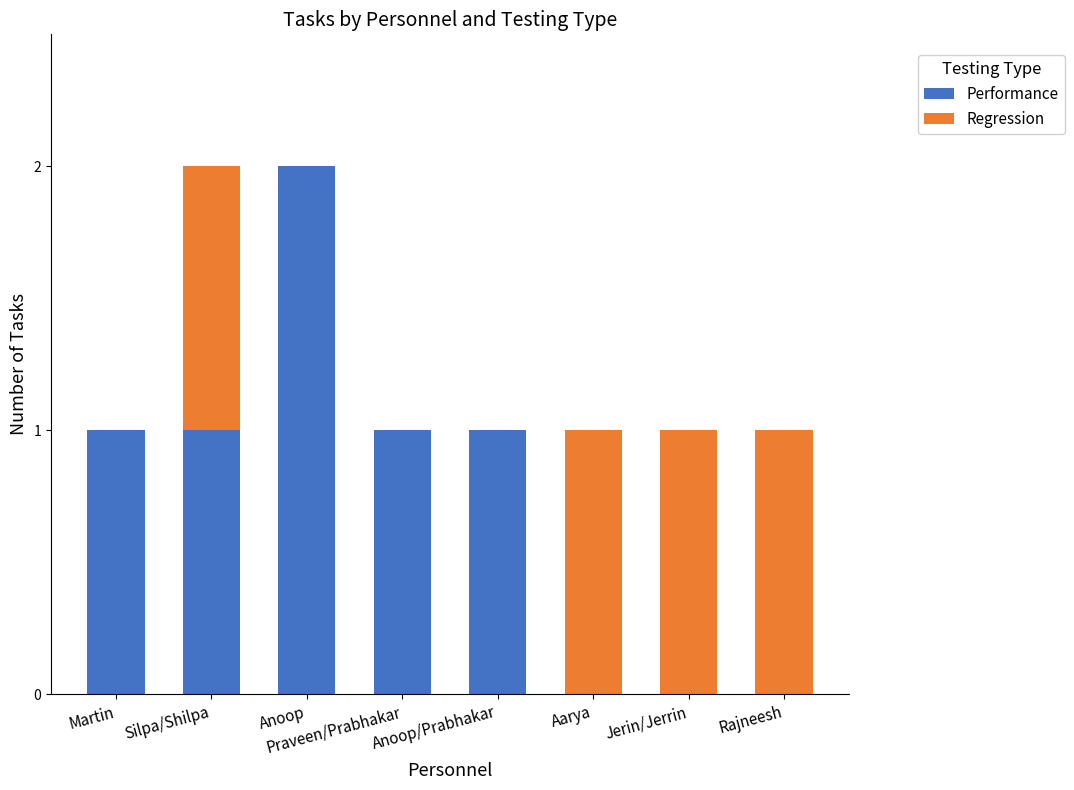

What are all the series names shown in the legend?

Performance, Regression